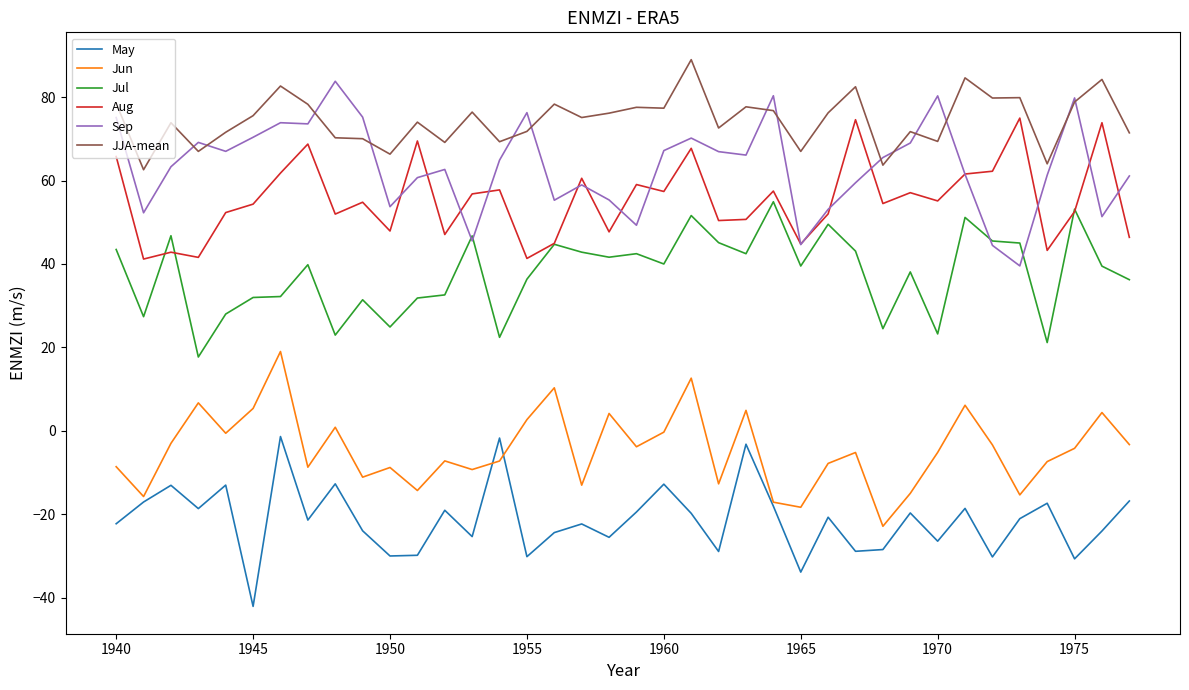

Which series has the largest total across all categories?

JJA-mean